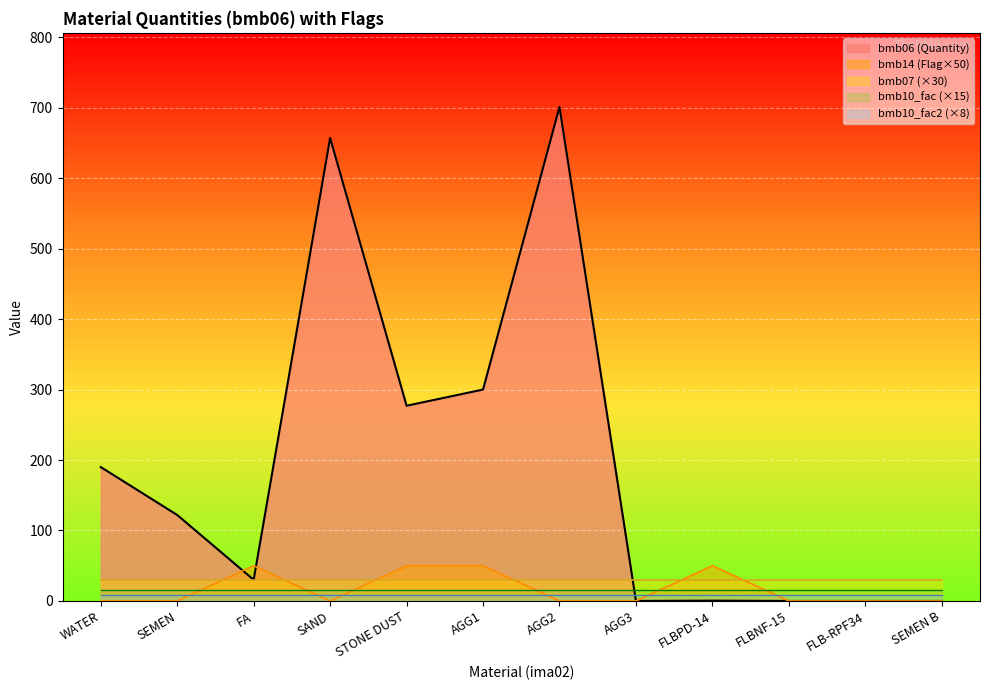

What is the difference between the bmb14 values at WATER and FLBPD-14?

1.0